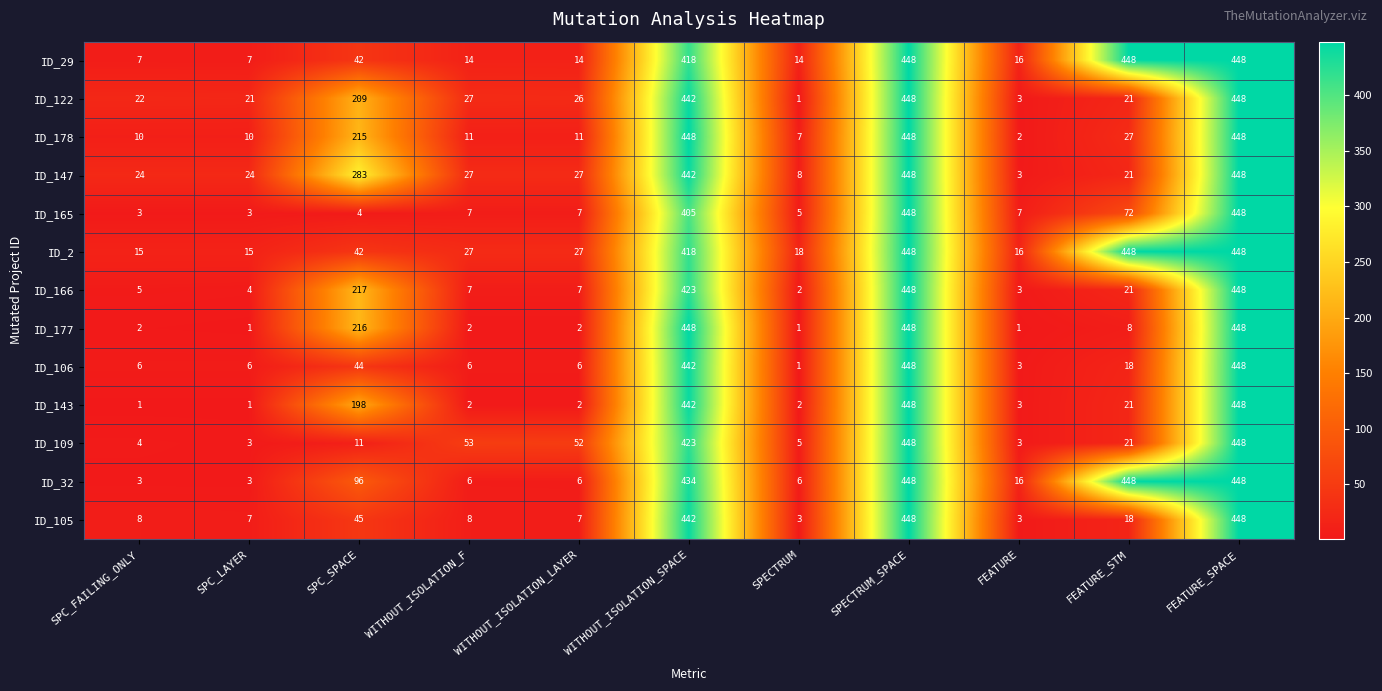

At which label does ID_178 first exceed 11?

SPC_SPACE